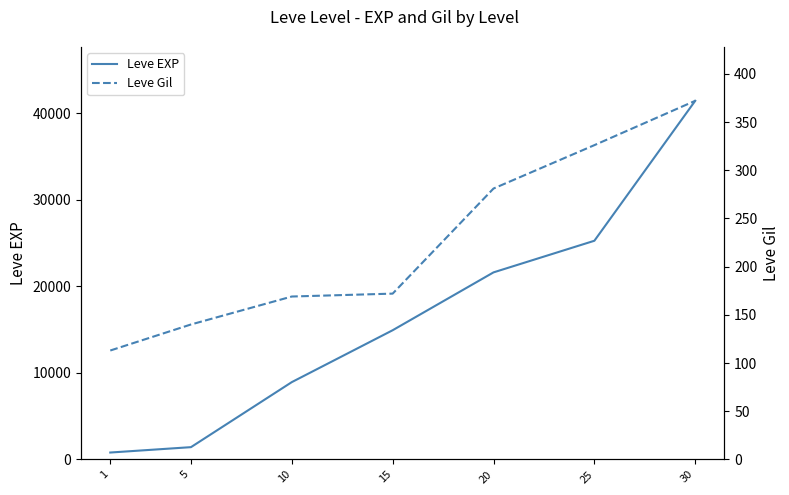

What is the value of the Leve Gil point at the 2nd from the left?

140